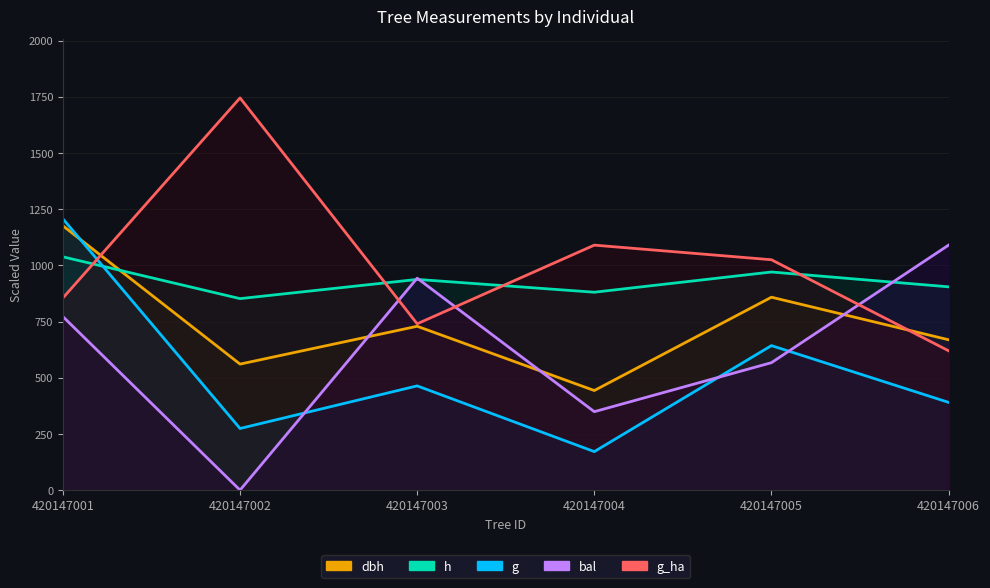

Which series changed the most between 420147001 and 420147006?

g